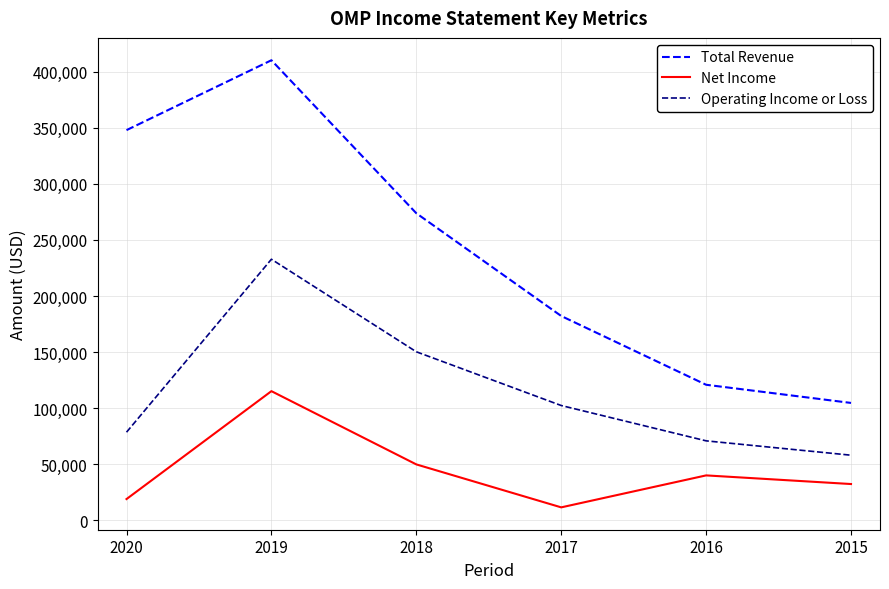

How many lines are shown in the chart?

3